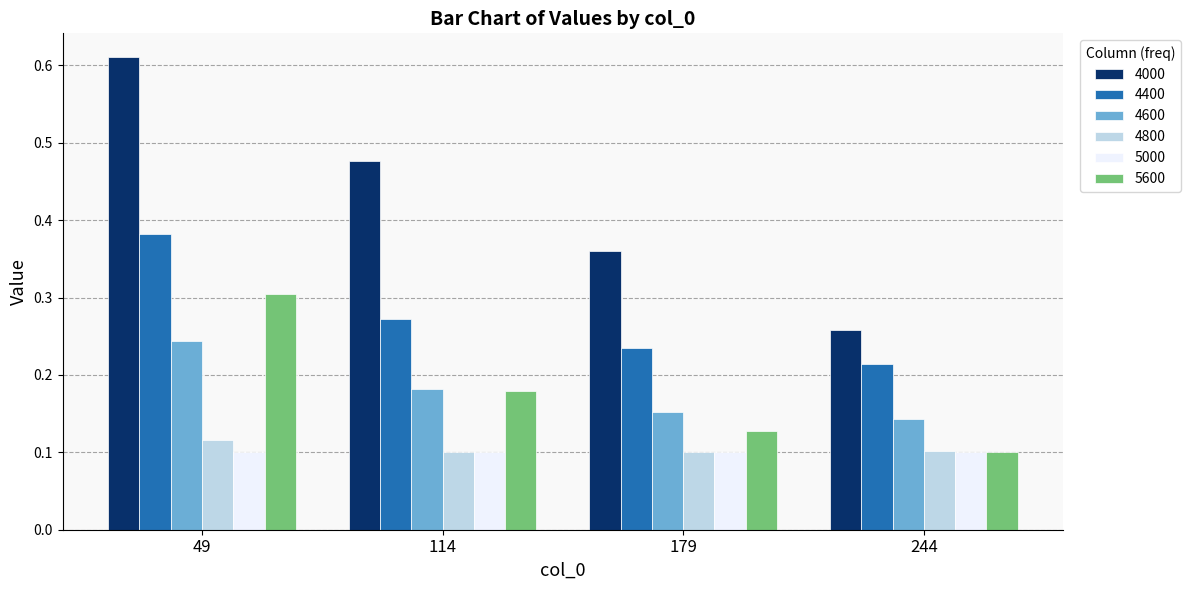

Which series has the largest range (max minus min)?

4000